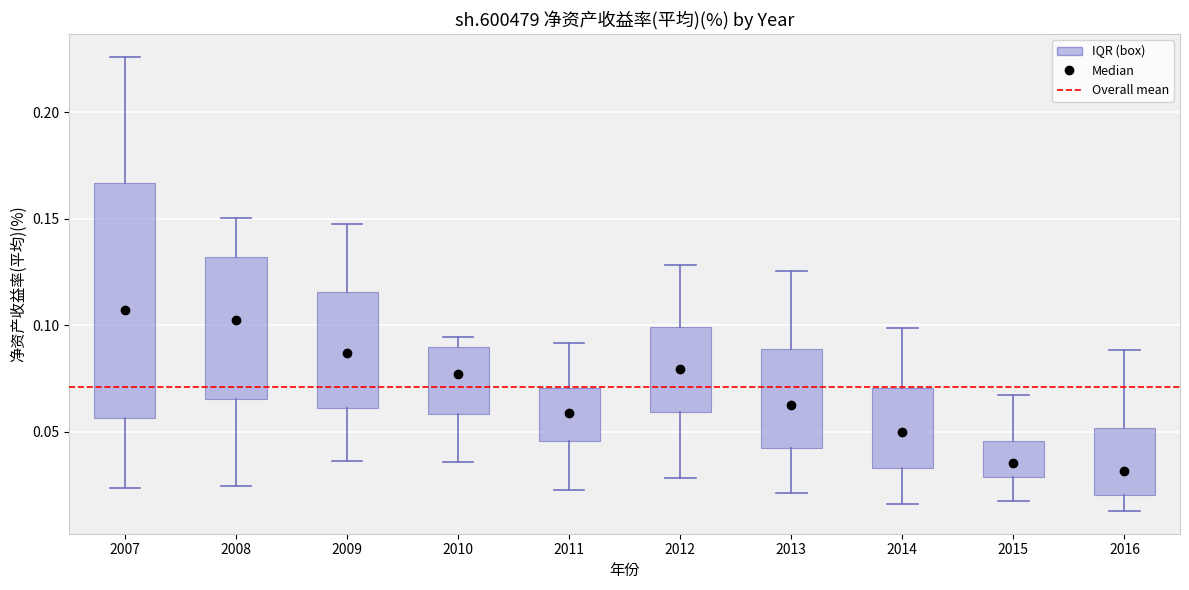

Comparing the boxes themselves (not the whiskers), which one is the tallest?

2007